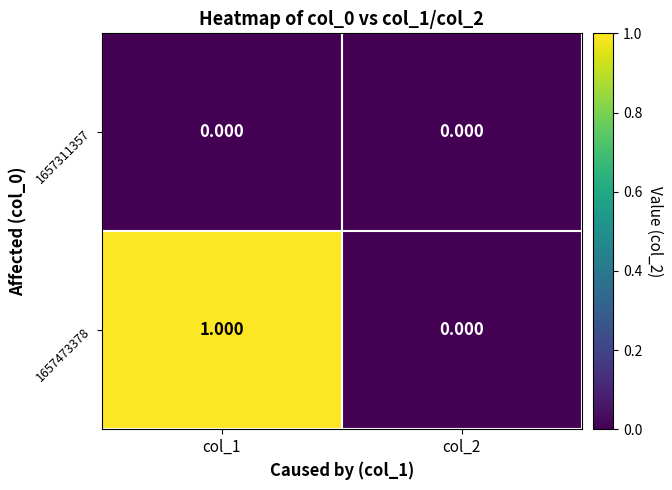

Reading right to left, extract all data points from this chart.

1657311357: col_2=0	col_1=0
1657473378: col_2=0	col_1=1